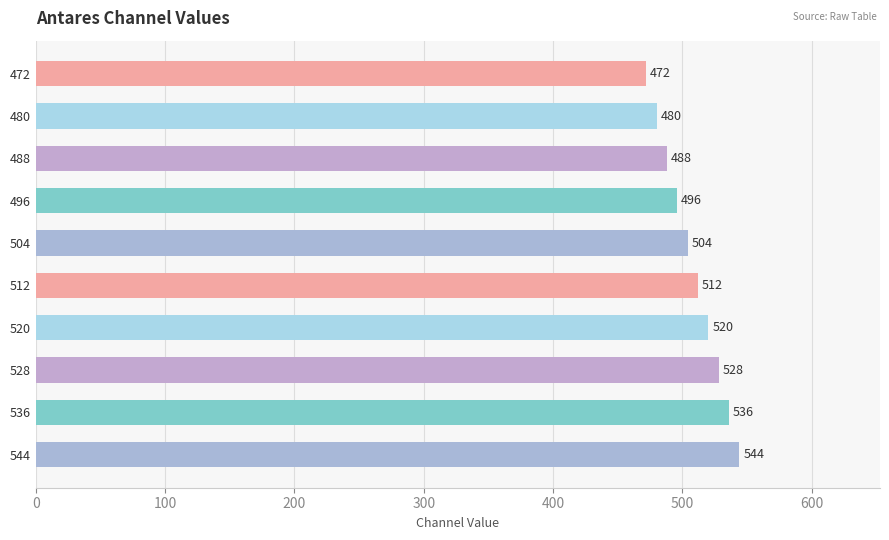

What is the value of the 5th bar from the top?

504